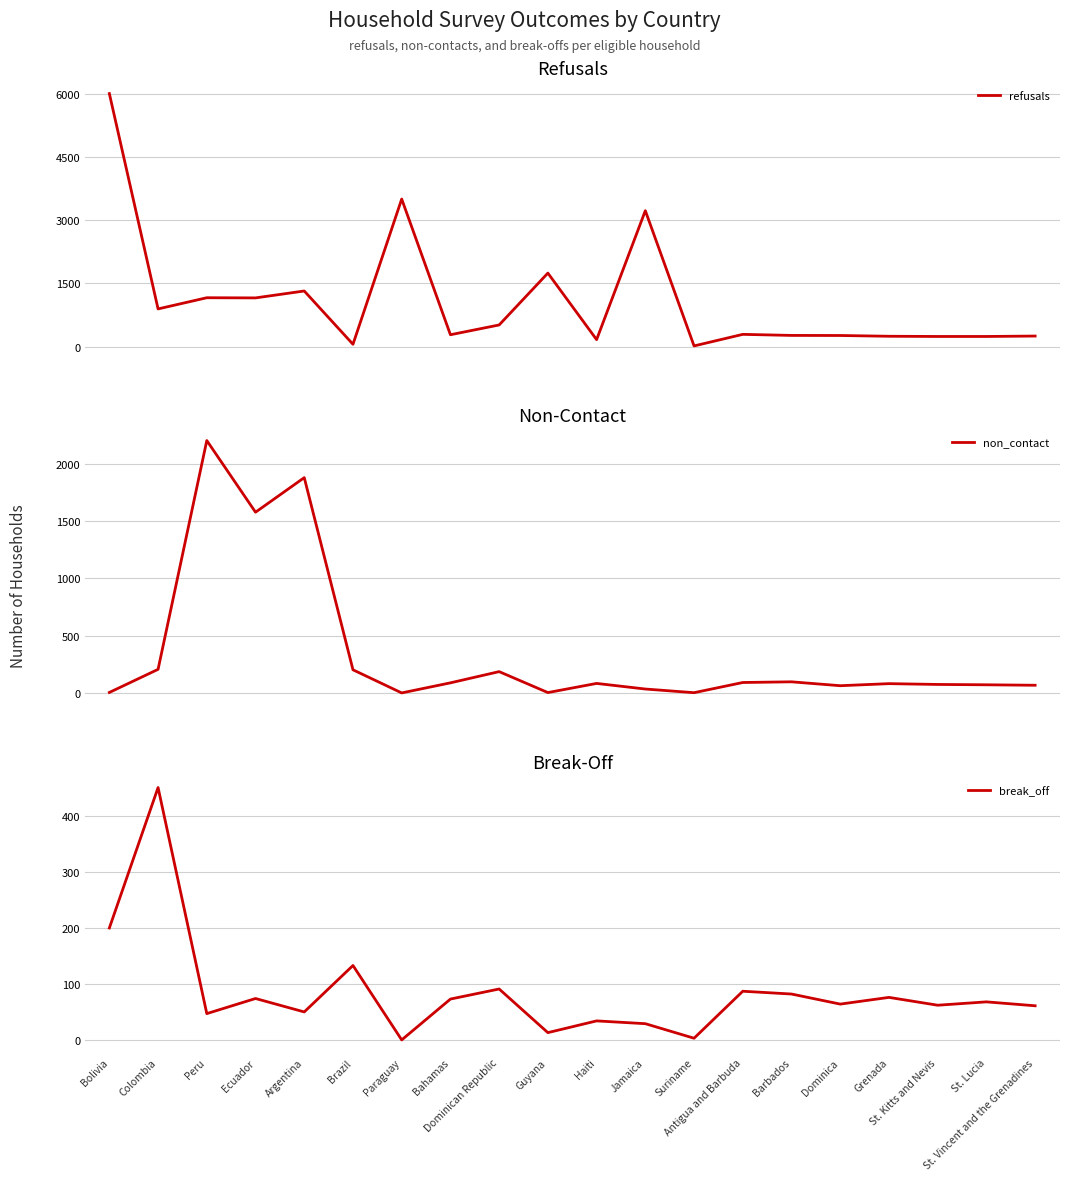

Between Grenada and Suriname, which is larger?

Grenada